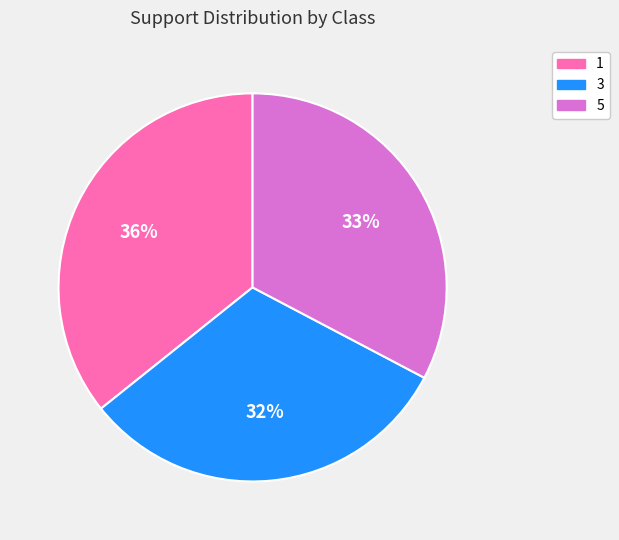

Count the number of slices in the pie.

3